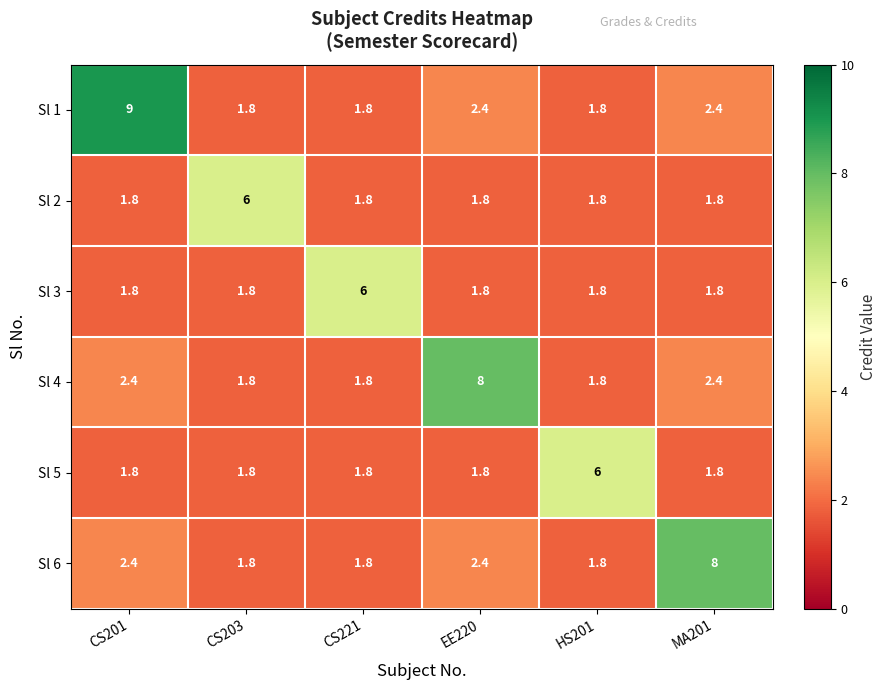

Which series changed the most between HS201 and MA201?

Sl 6